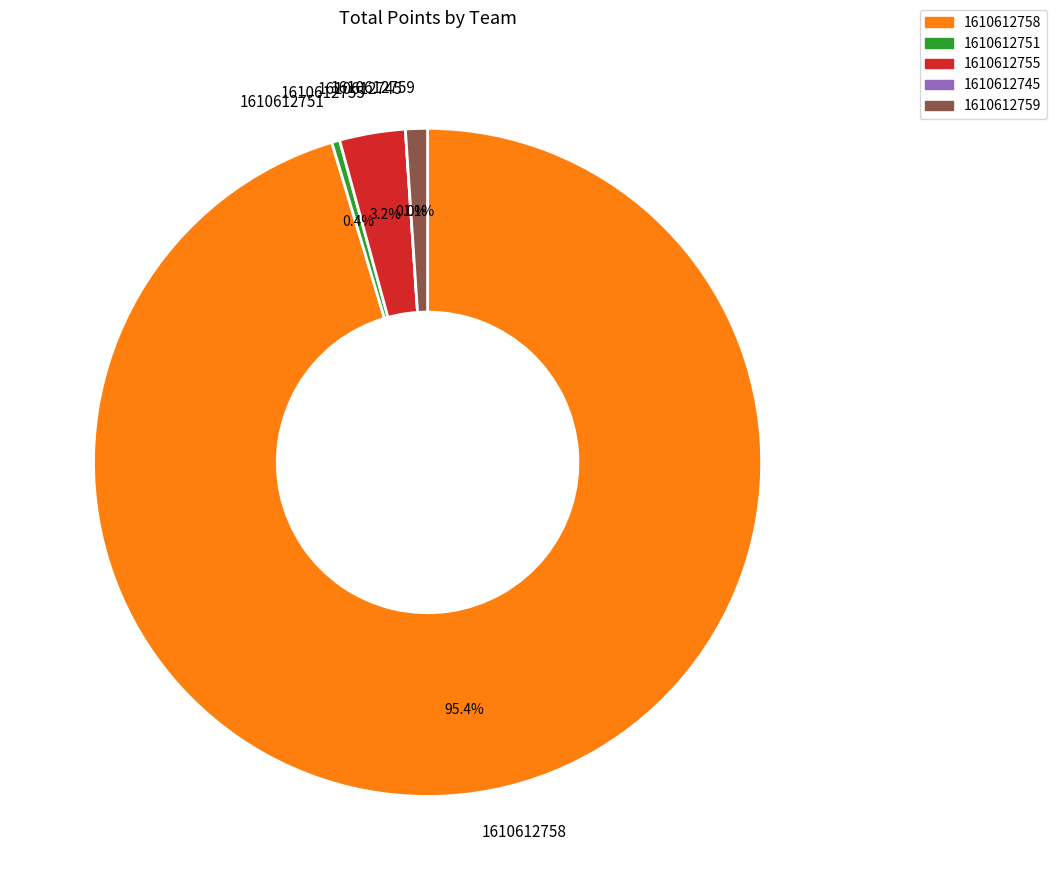

Count the number of slices in the pie.

5